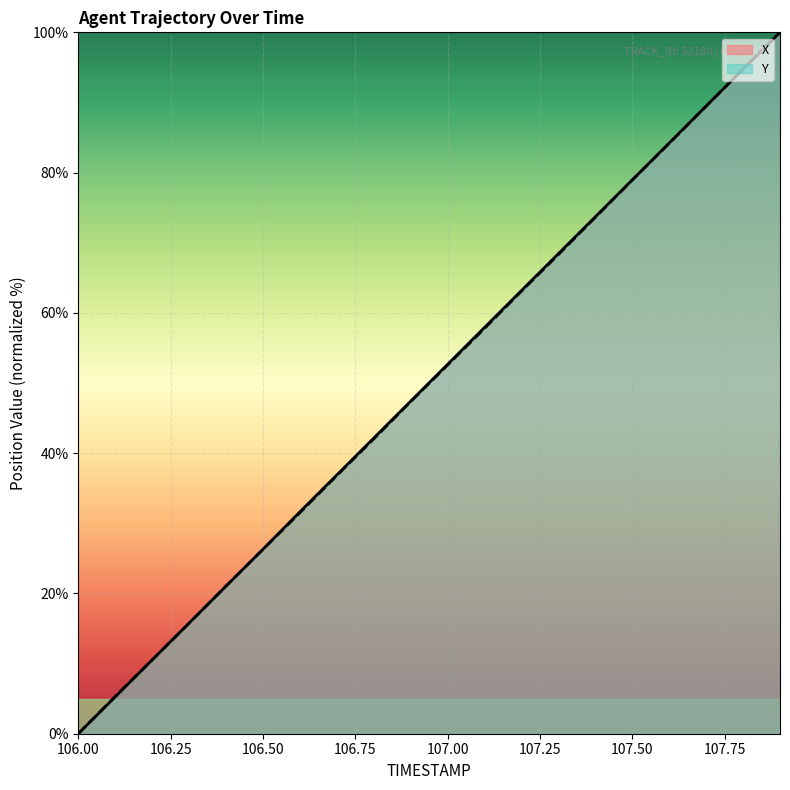

Count the number of data series in this chart.

2